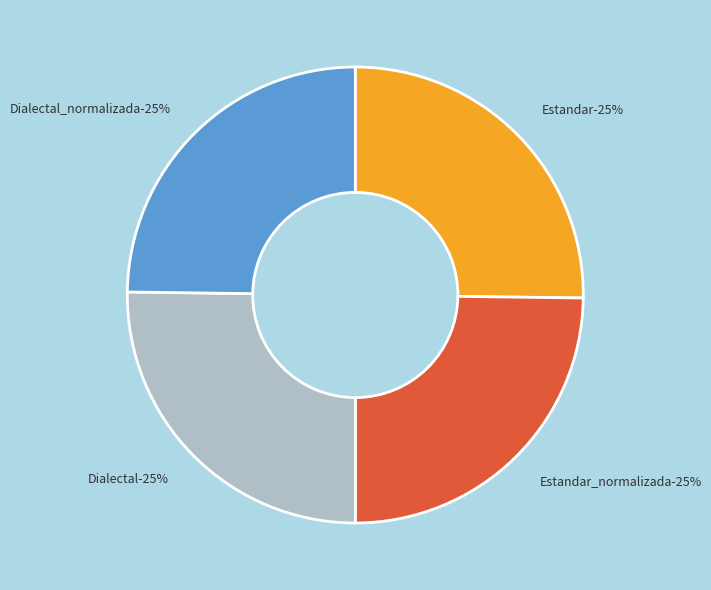

Which category has the biggest portion of the pie?

Estandar